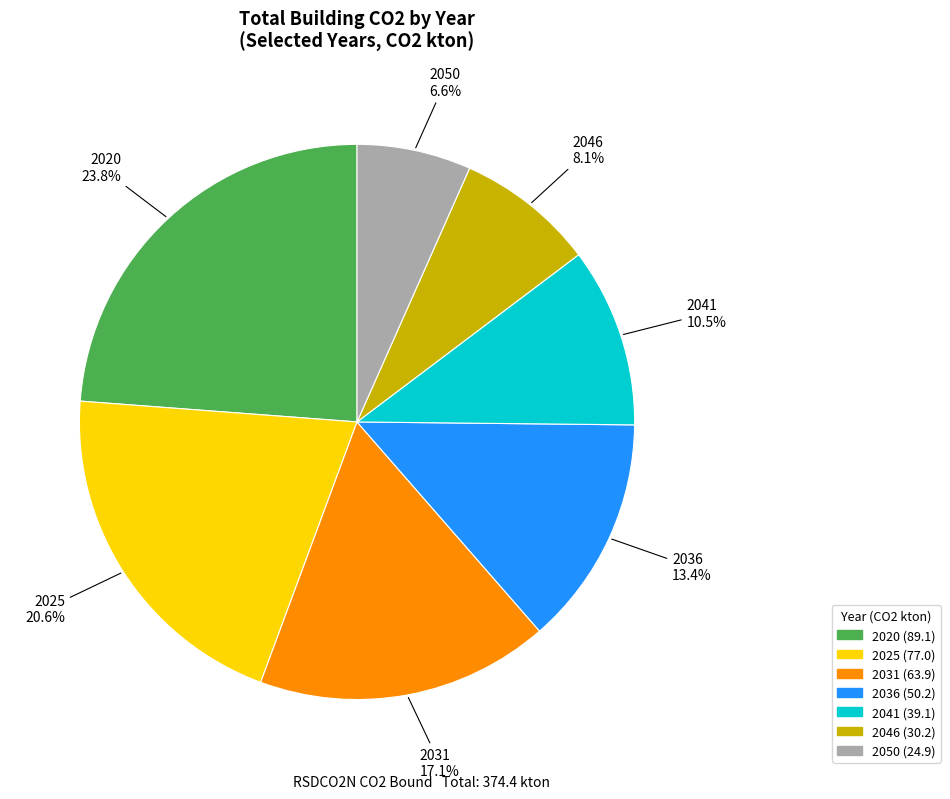

Does any single category account for the majority?

No